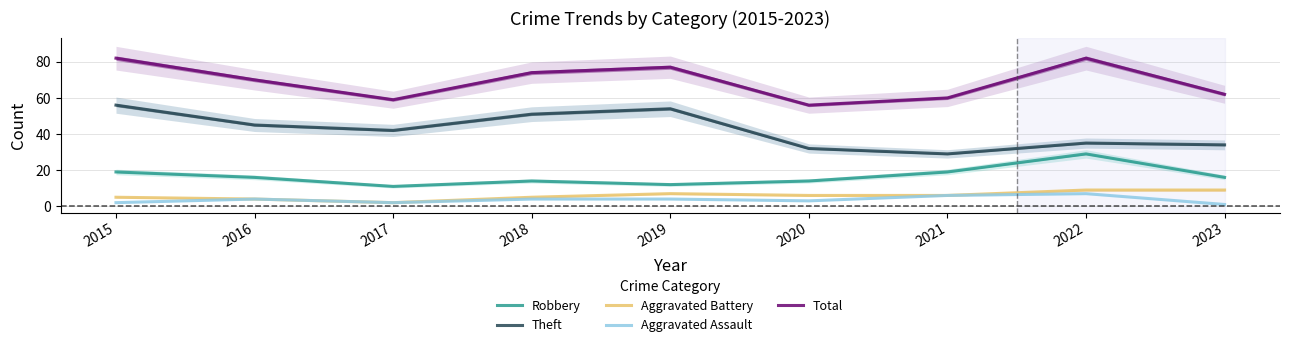

At how many categories does at least one series exceed 50?

9